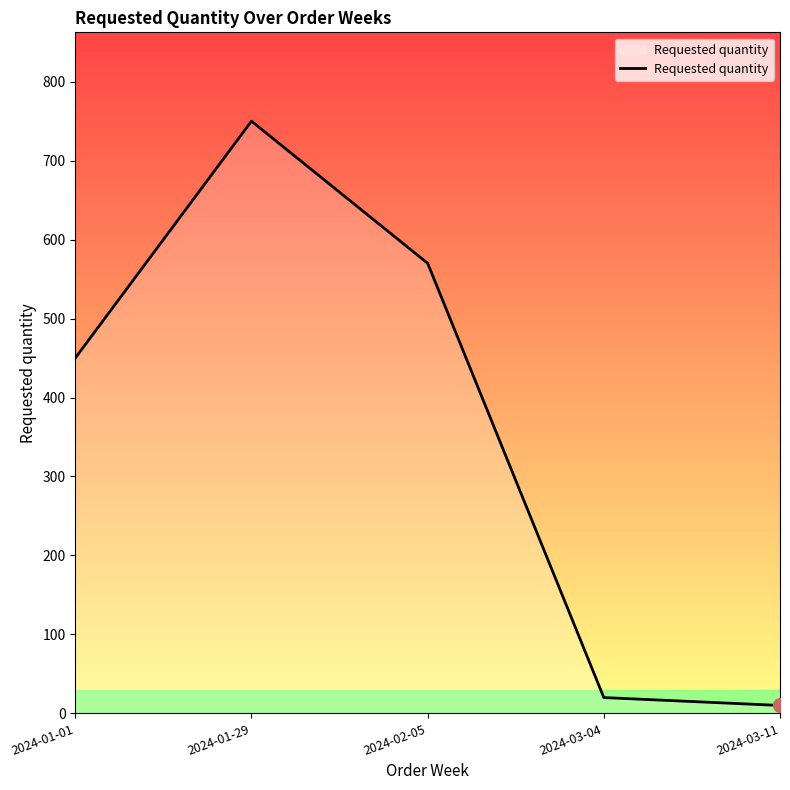

Where is the first local maximum?

2024-01-29